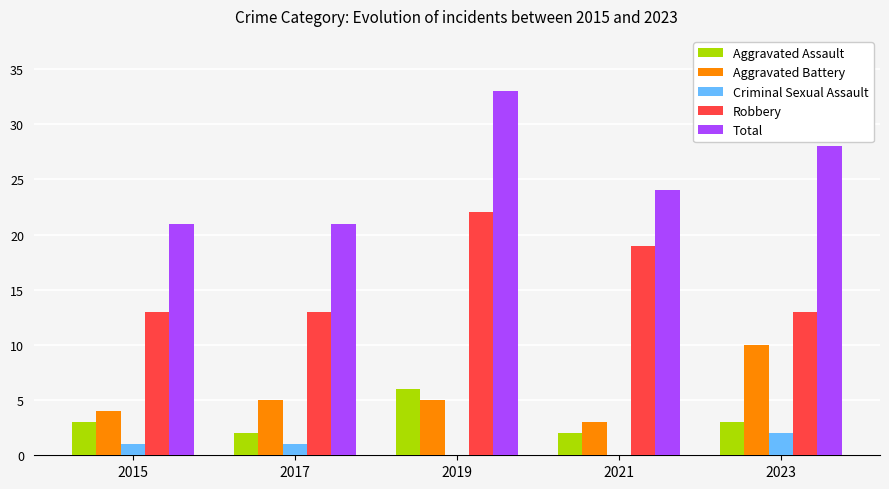

True or false: Aggravated Assault has a value of 3 at 2023.

True